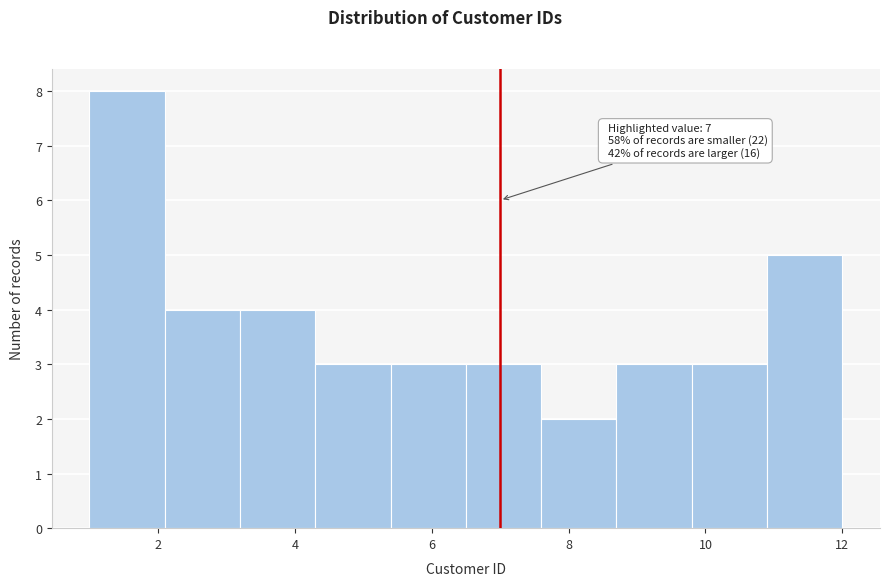

Which range on the x-axis has the tallest bar?

1.0 to 2.1